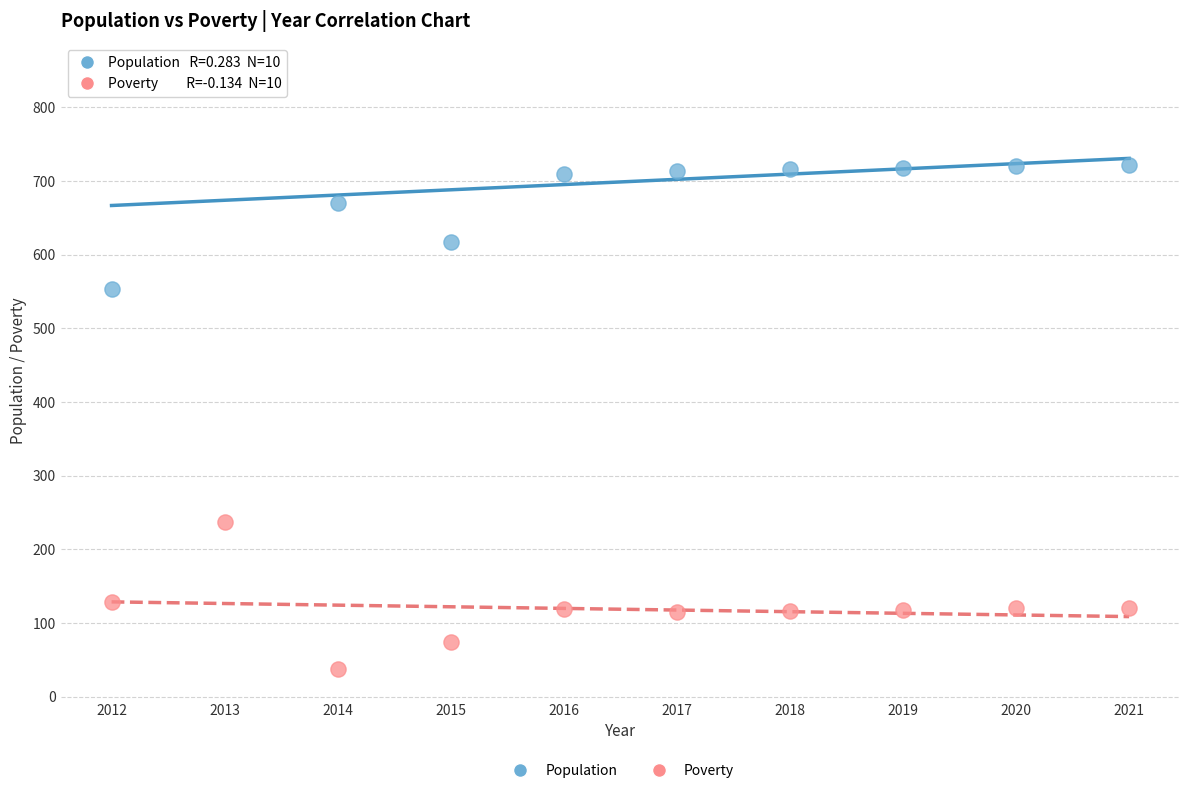

Which series reaches the minimum Y coordinate?

Poverty